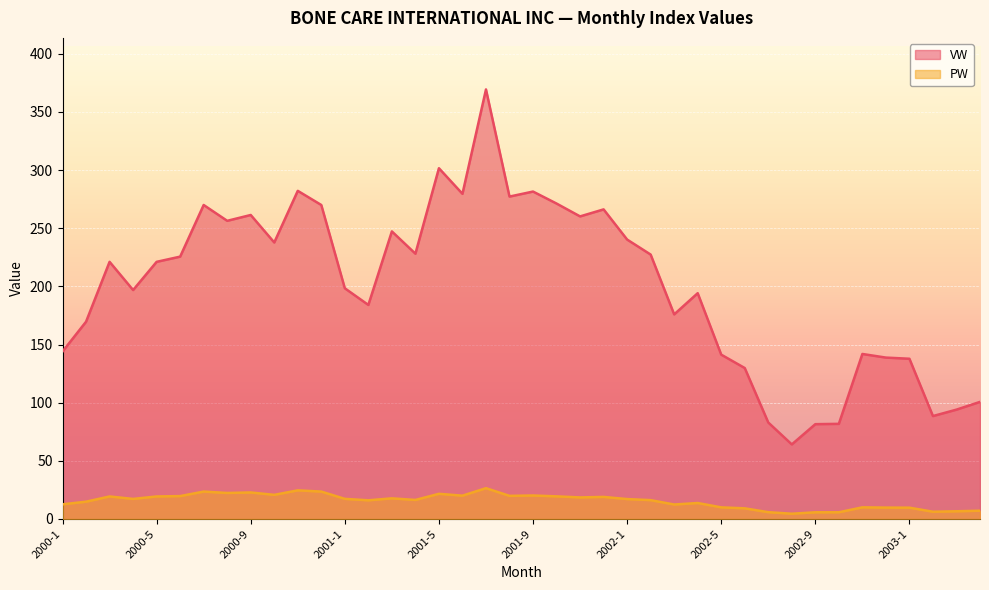

What is the label of the 31st point from the right?

2000-10